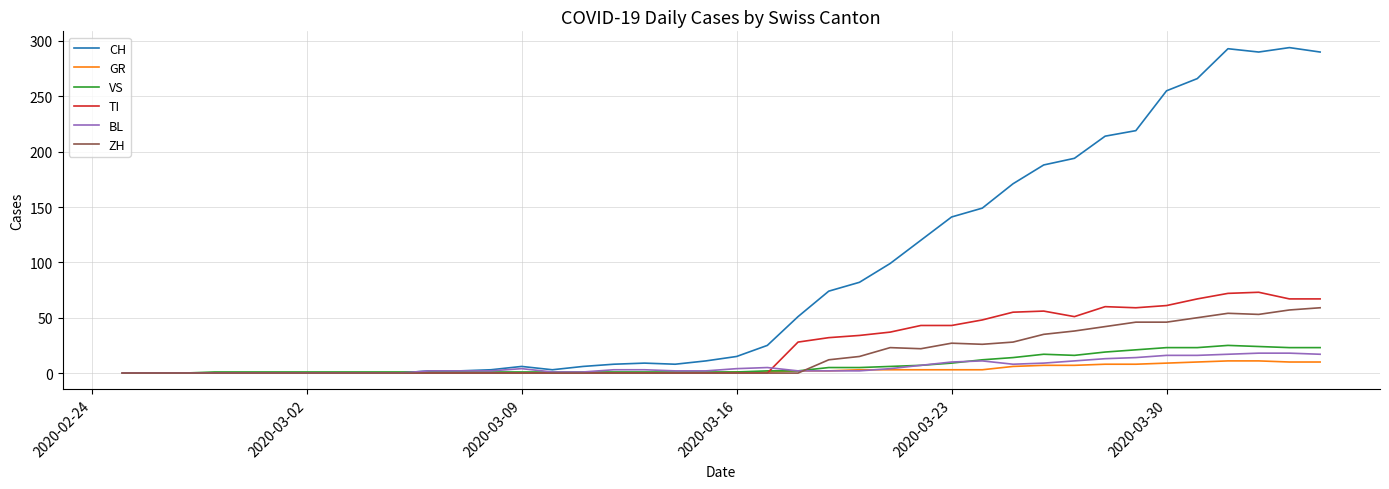

Is this an area chart (filled region under the line)?

No